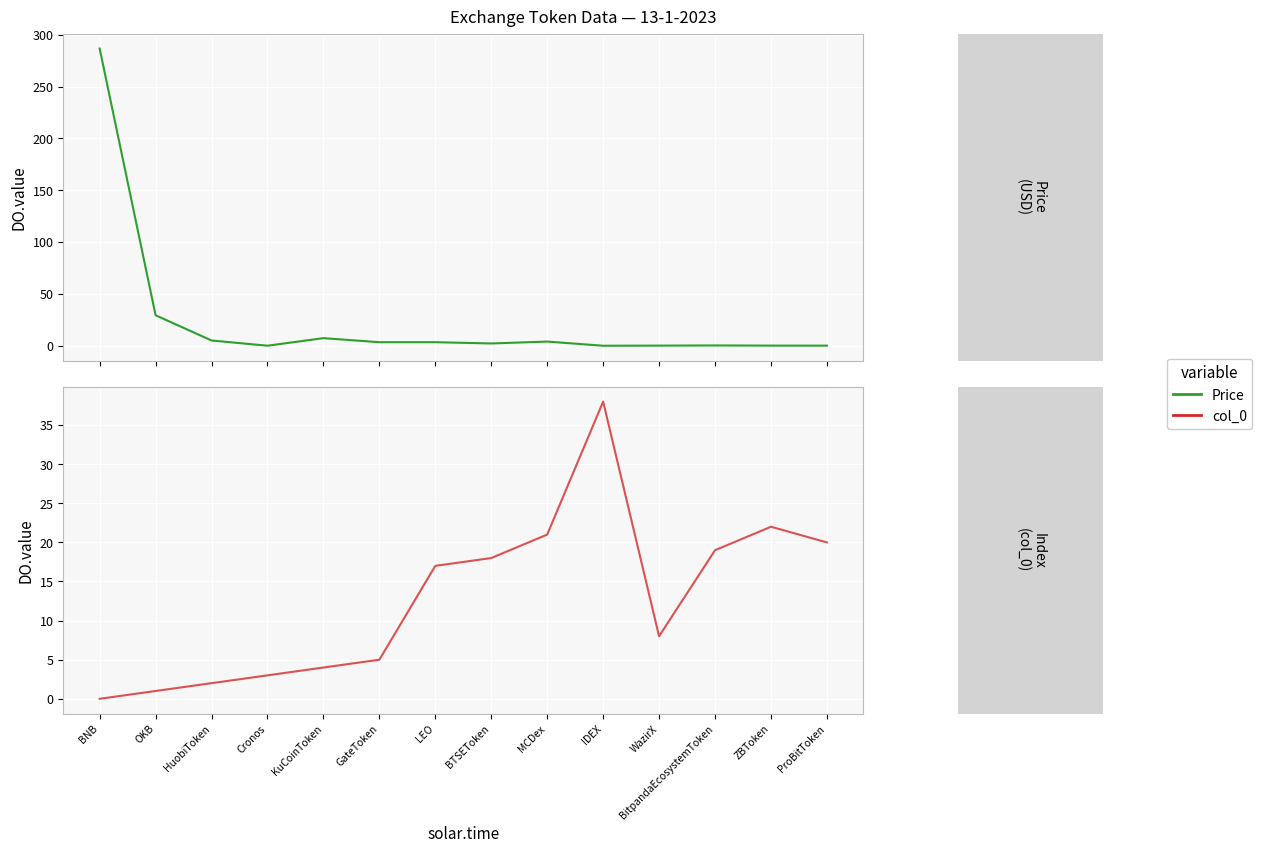

Which category has the lowest value in the col_0 series?

BNB